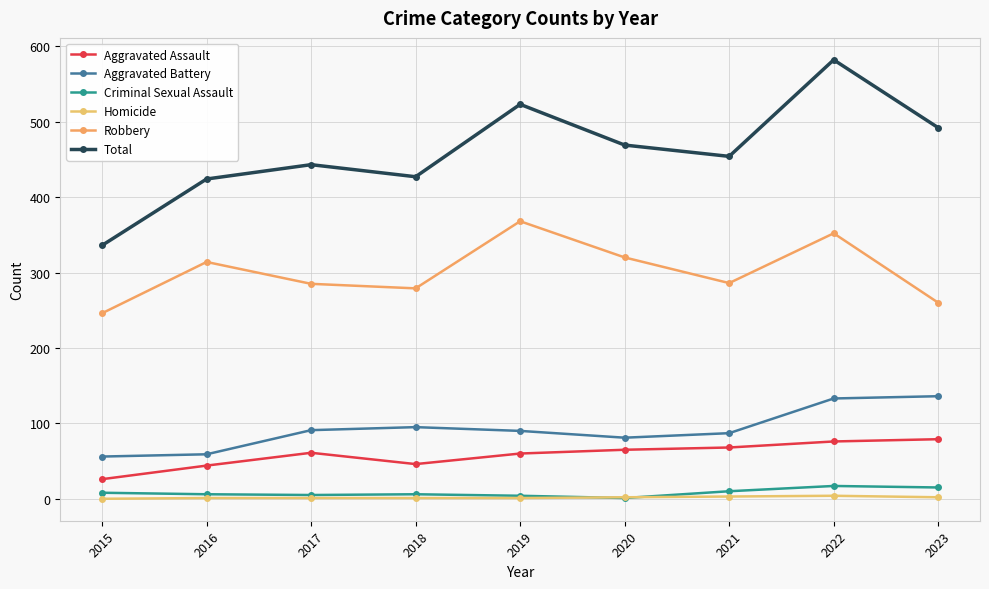

At which category is the sum across all series the highest?

2022